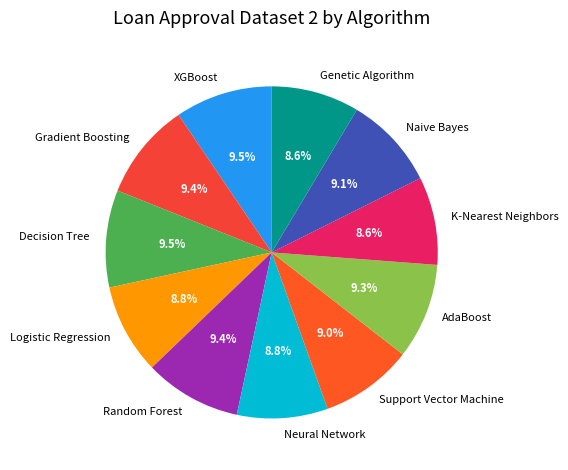

The Support Vector Machine slice represents 9% of the pie. True or false?

True